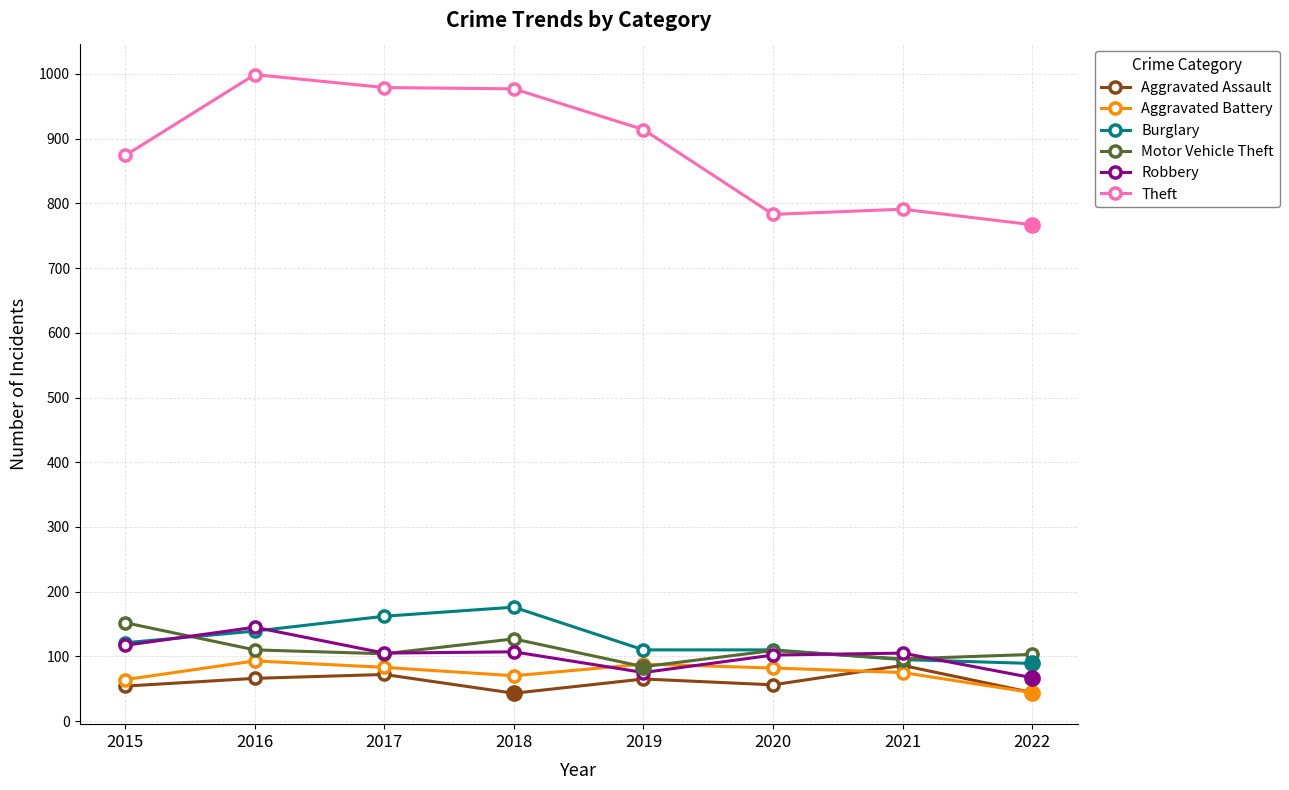

Where is the first local maximum for Robbery?

2016